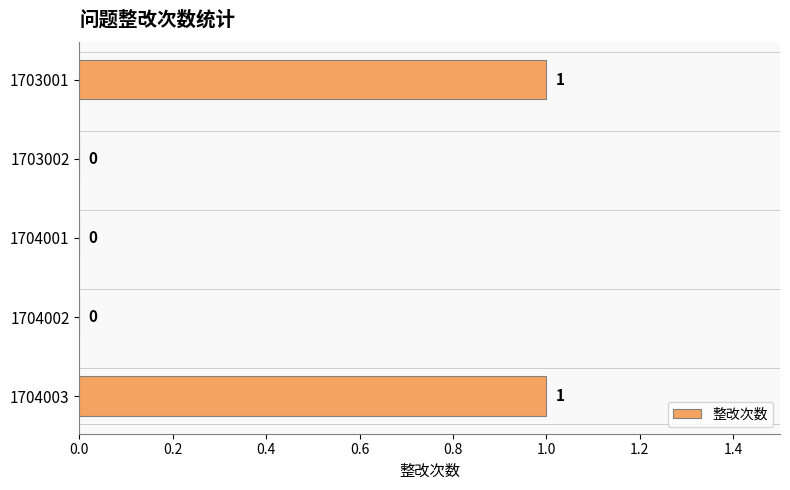

How many values exceed 0?

2